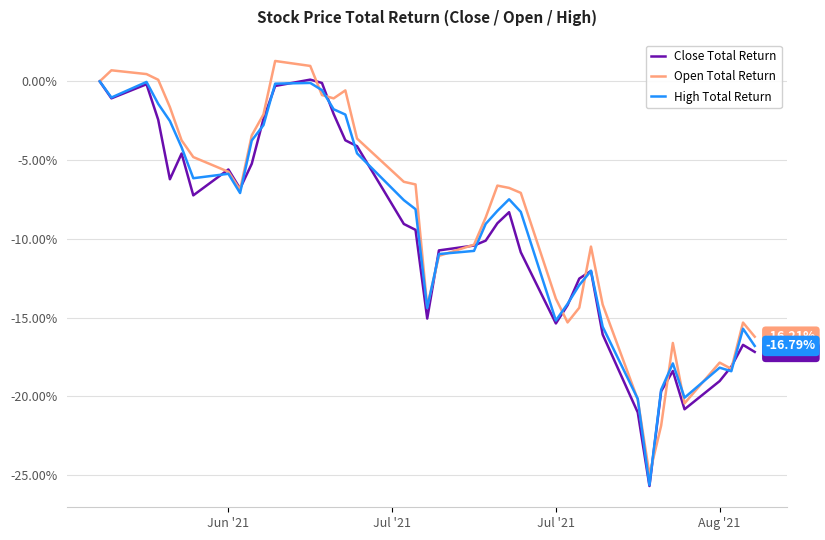

Does the chart have visible grid lines?

Yes